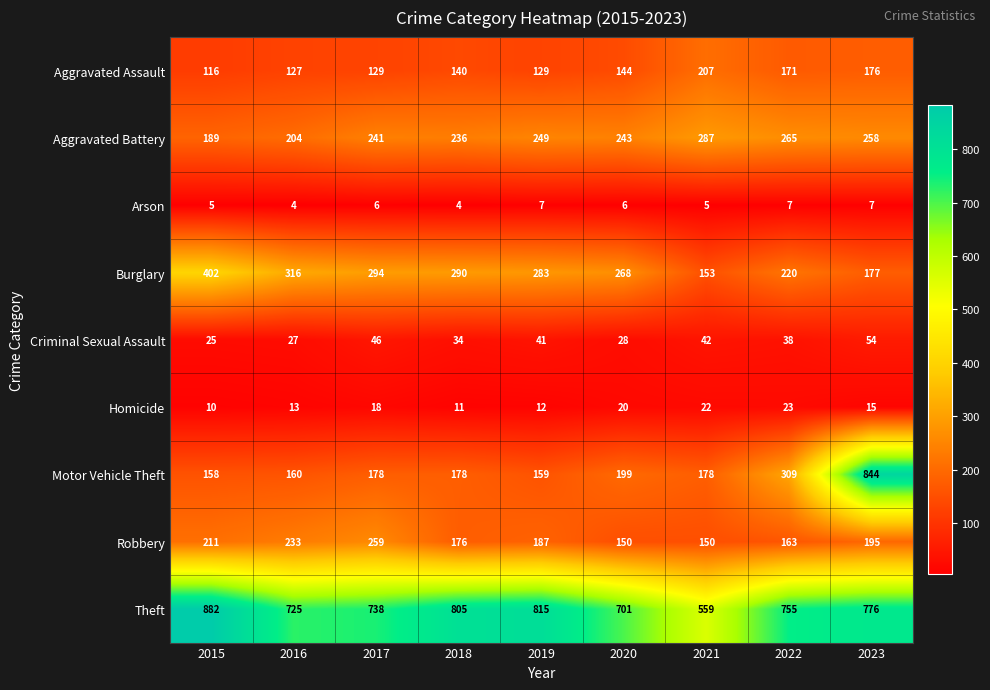

Which series has the widest spread of values?

Motor Vehicle Theft